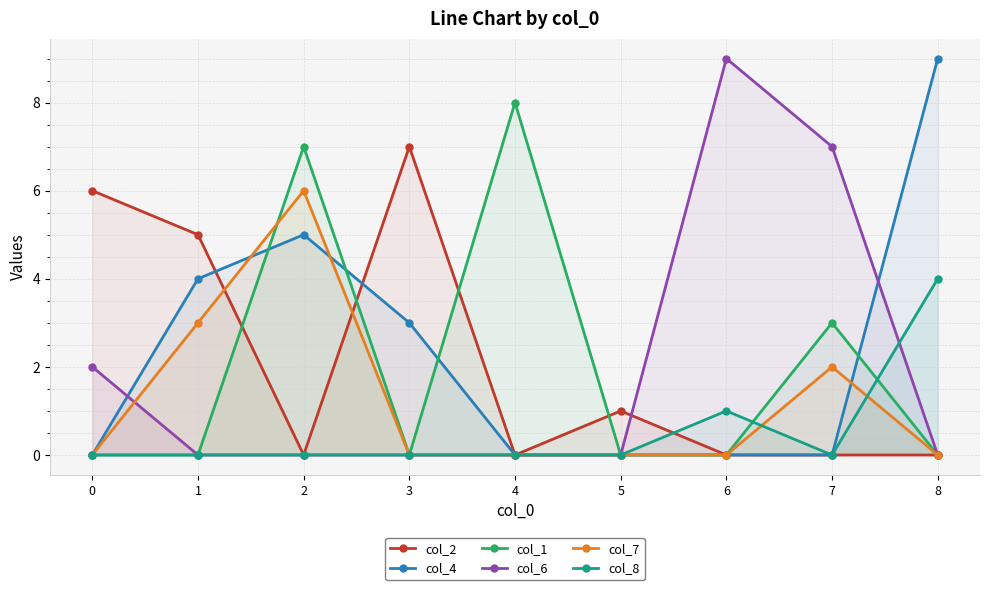

How many lines are shown in the chart?

6